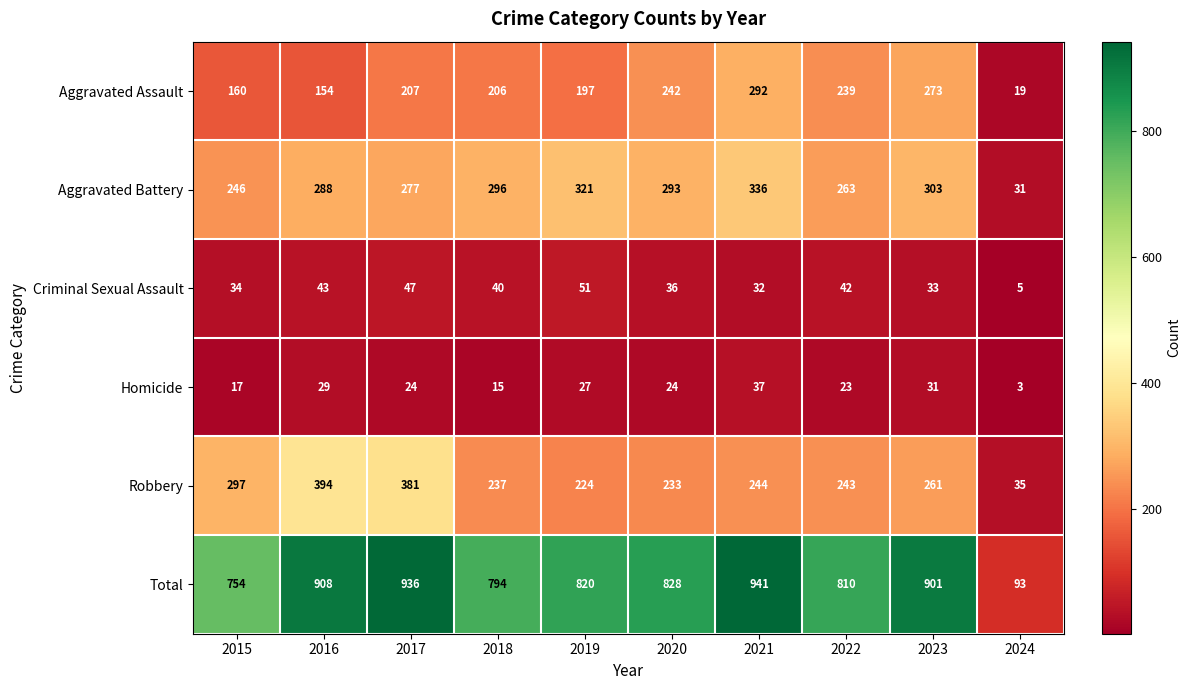

At 2015, list the series in order from largest to smallest.

Total, Robbery, Aggravated Battery, Aggravated Assault, Criminal Sexual Assault, Homicide